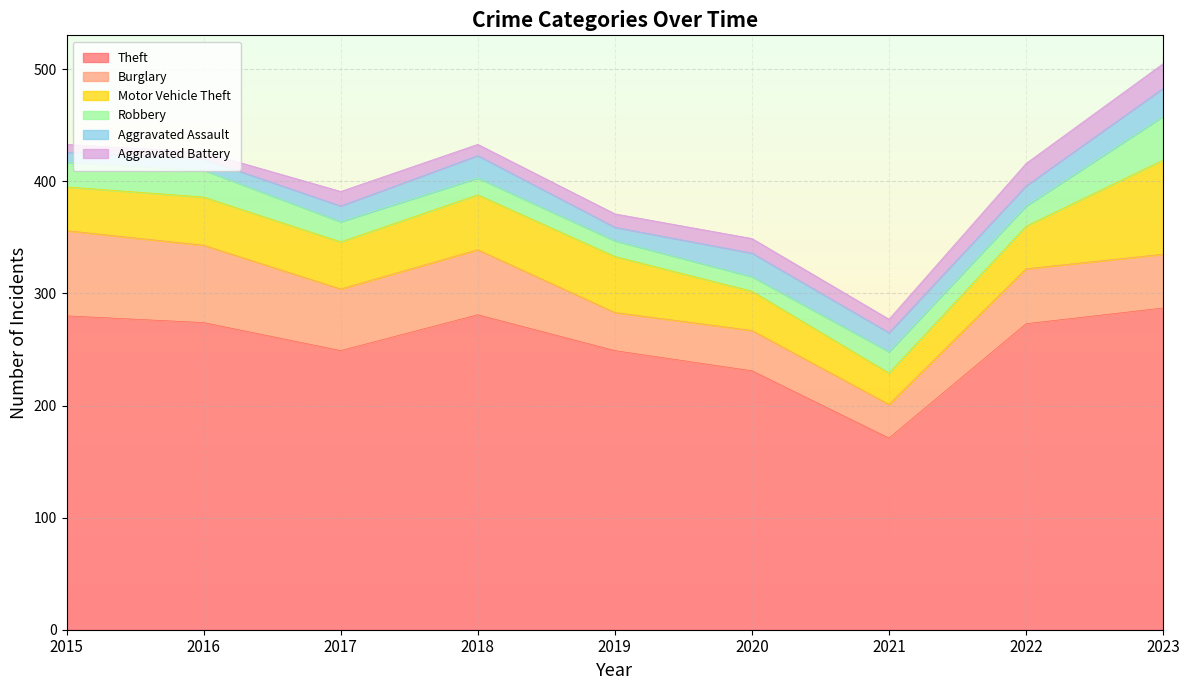

Reading right to left, transcribe all the data shown in this chart.

Theft: 2023=287	2022=273	2021=171	2020=231	2019=249	2018=281	2017=249	2016=274	2015=280
Burglary: 2023=48	2022=49	2021=30	2020=36	2019=34	2018=58	2017=55	2016=69	2015=76
Motor Vehicle Theft: 2023=84	2022=38	2021=28	2020=35	2019=50	2018=49	2017=42	2016=43	2015=39
Robbery: 2023=39	2022=18	2021=19	2020=13	2019=14	2018=15	2017=18	2016=24	2015=22
Aggravated Assault: 2023=25	2022=18	2021=17	2020=21	2019=12	2018=20	2017=14	2016=10	2015=9
Aggravated Battery: 2023=22	2022=20	2021=12	2020=13	2019=12	2018=10	2017=13	2016=6	2015=7